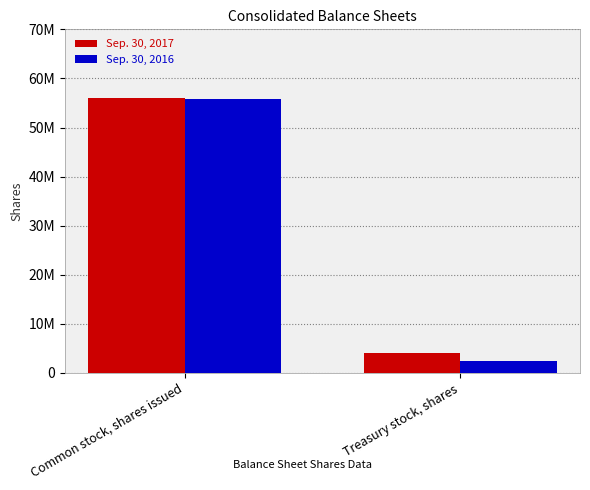

What is the label of the 2nd bar from the left?

Treasury stock, shares